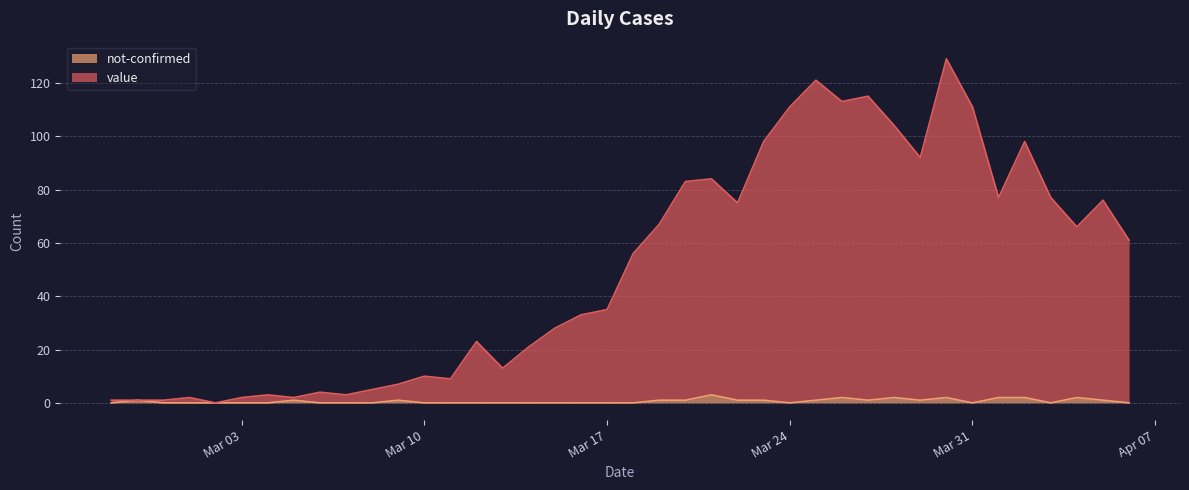

Which label corresponds to the smallest value in the chart?

2020-03-02